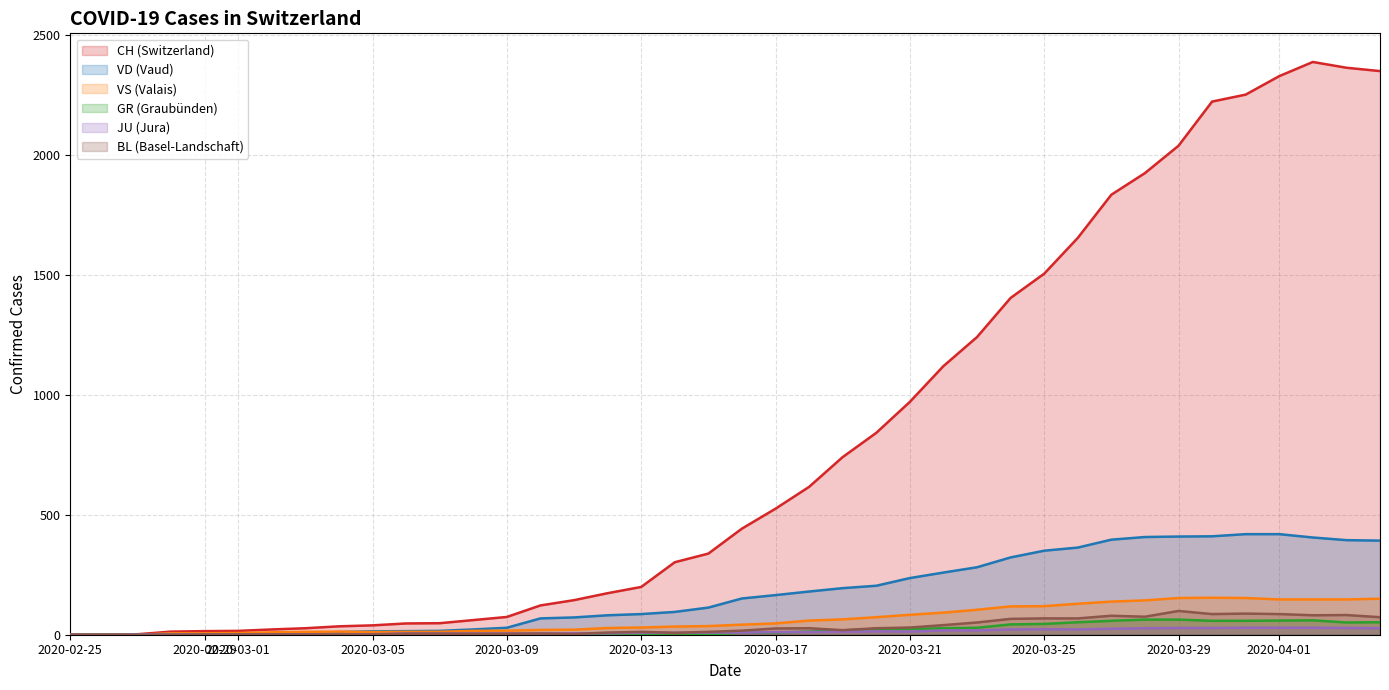

Which series has the largest total across all categories?

CH (Switzerland)